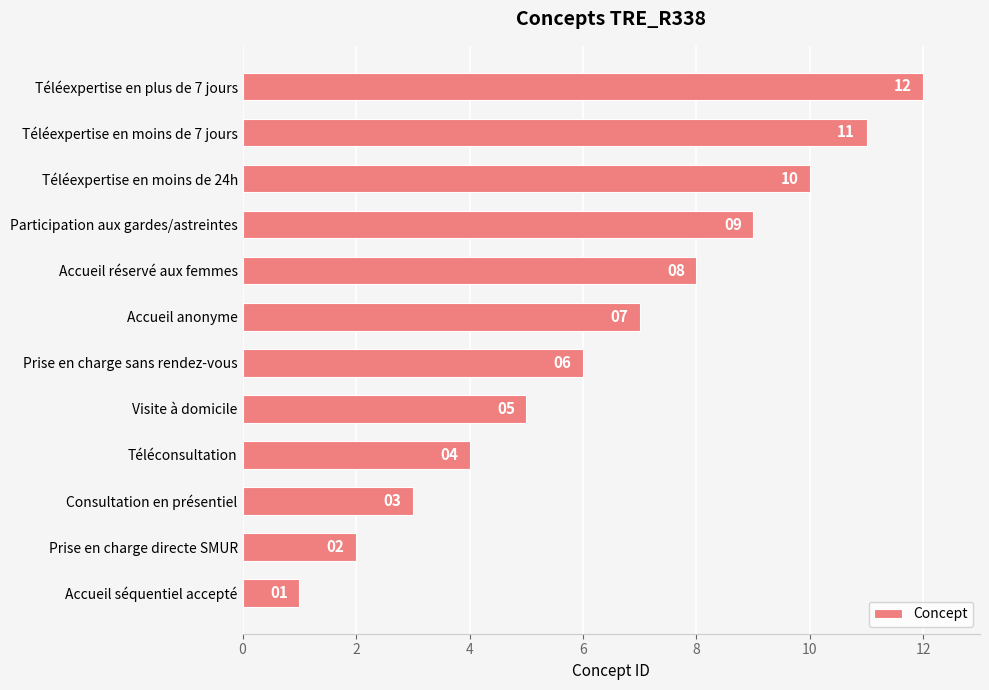

List the labels in order of value, smallest first.

Accueil séquentiel accepté, Prise en charge directe SMUR, Consultation en présentiel, Téléconsultation, Visite à domicile, Prise en charge sans rendez-vous, Accueil anonyme, Accueil réservé aux femmes, Participation aux gardes/astreintes, Téléexpertise en moins de 24h, Téléexpertise en moins de 7 jours, Téléexpertise en plus de 7 jours